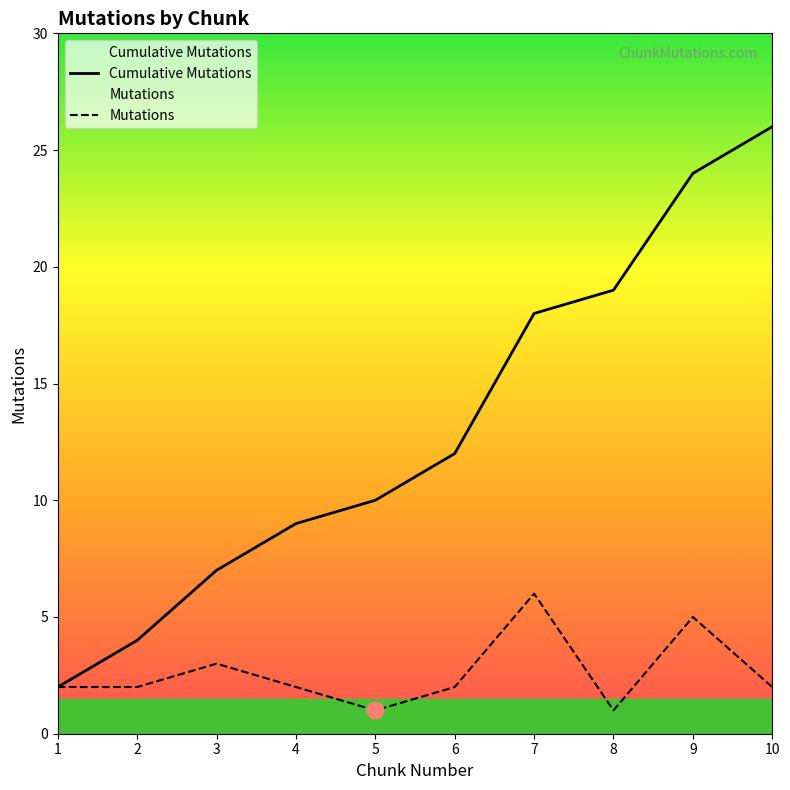

What is the highest value of the Mutations series?

6